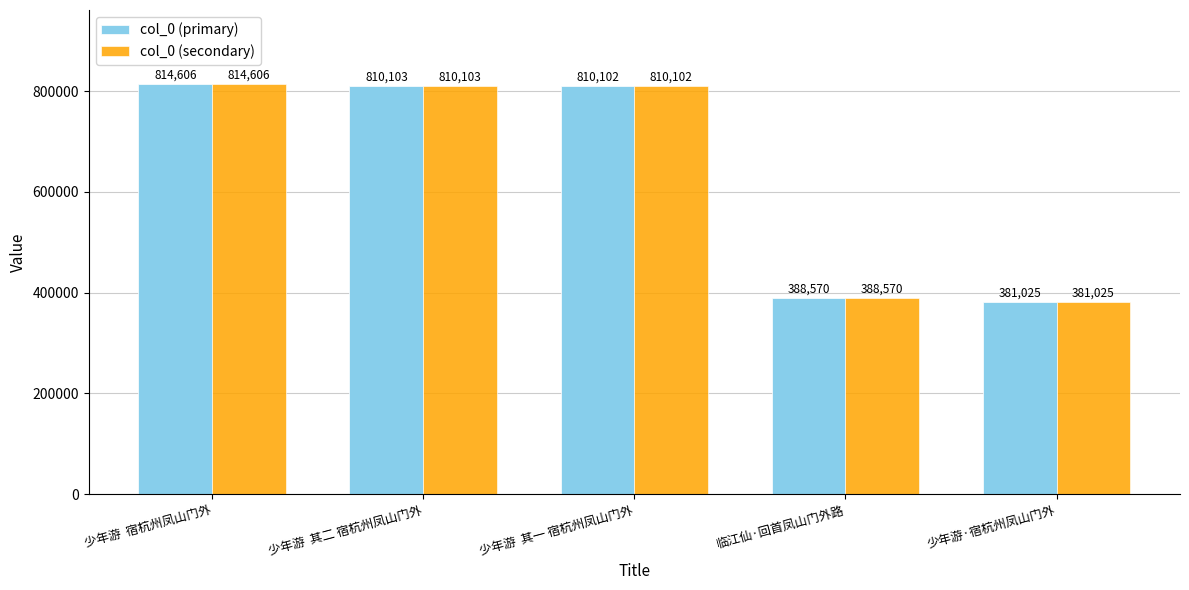

Reading left to right, extract all data points from this chart.

col_0 (primary): 814606	810103	810102	388570	381025
col_0 (secondary): 814606	810103	810102	388570	381025